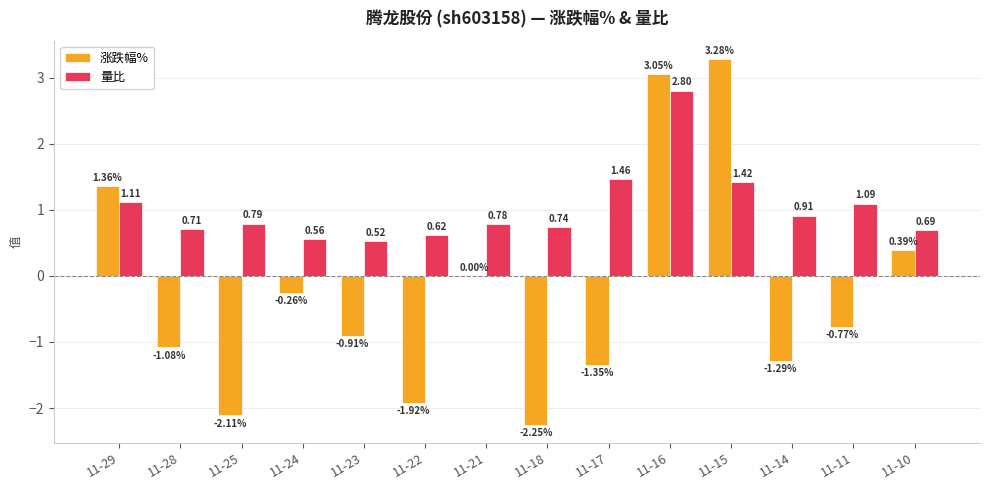

At which category is the sum across all series the highest?

11-16